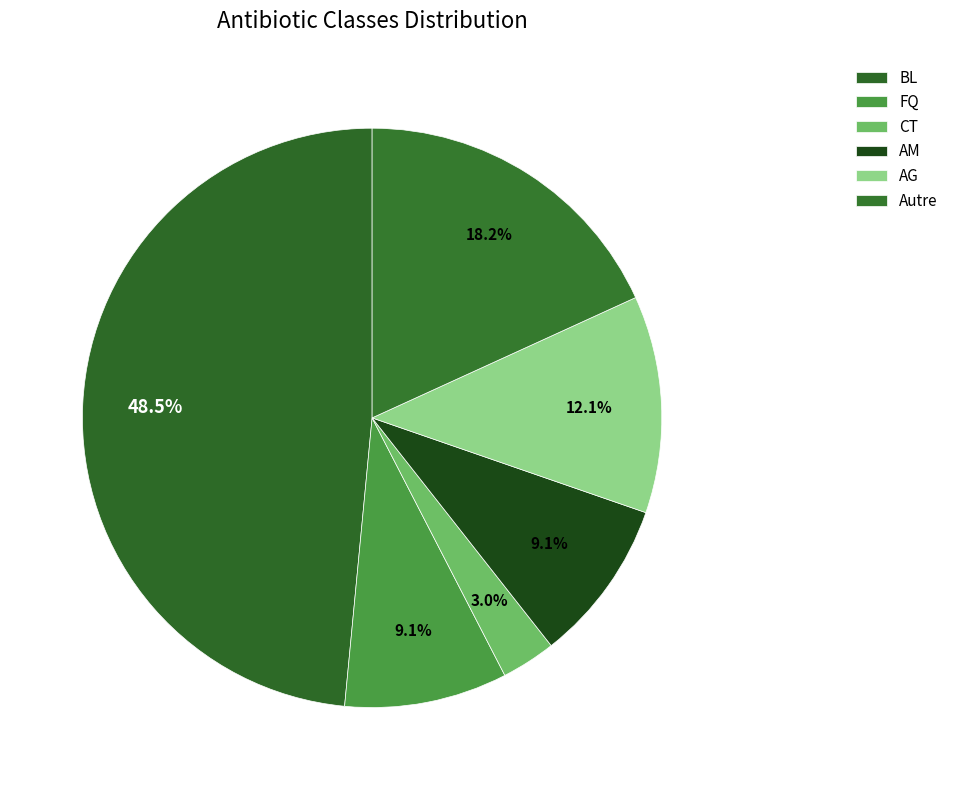

Rank the categories by value from highest to lowest.

BL, Autre, AG, FQ, AM, CT